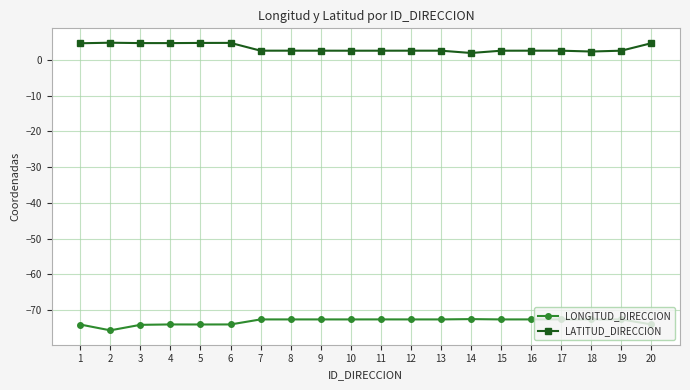

What is the difference between the LATITUD_DIRECCION values at 20 and 13?

2.1